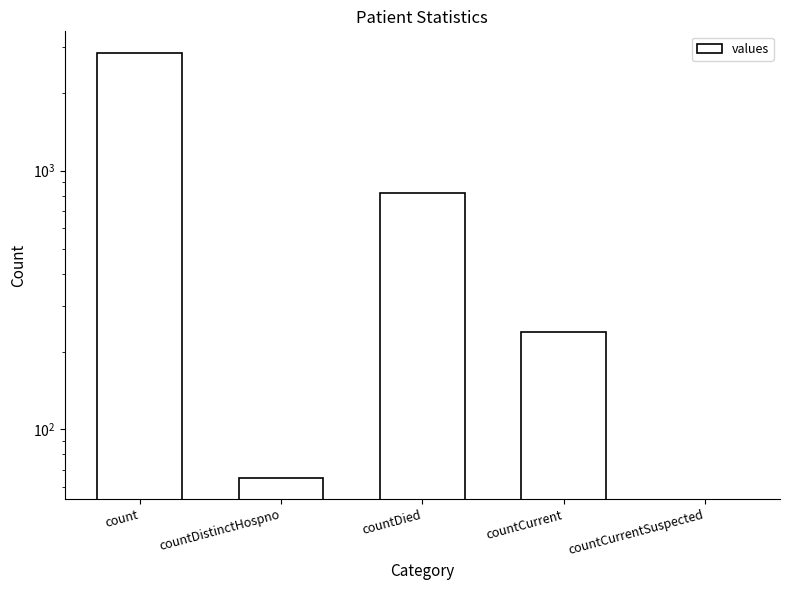

Reading left to right, extract all data points from this chart.

2858	65	818	238	0